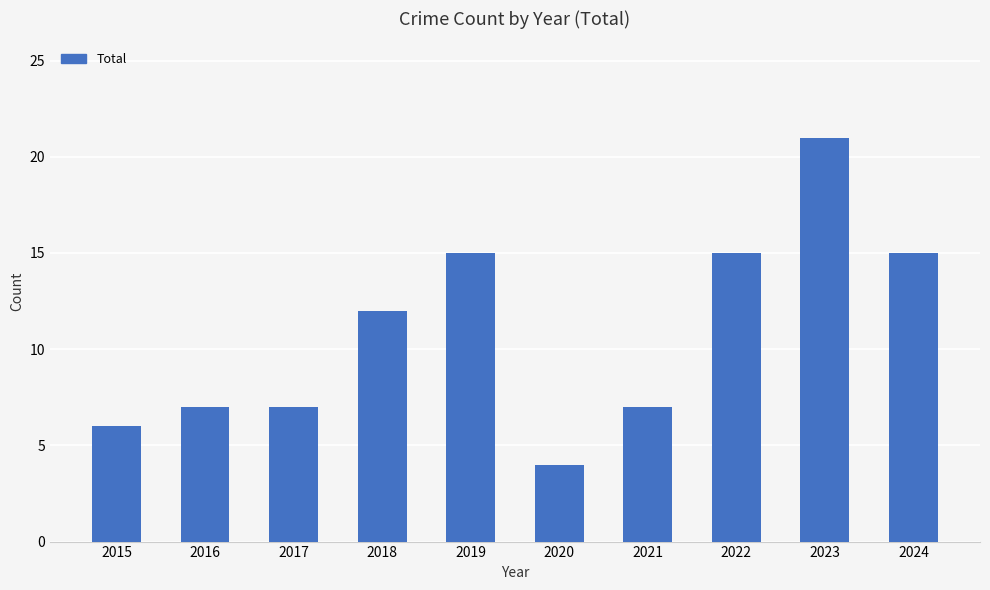

What is the ratio of the value at 2020 to the value at 2015?

0.7